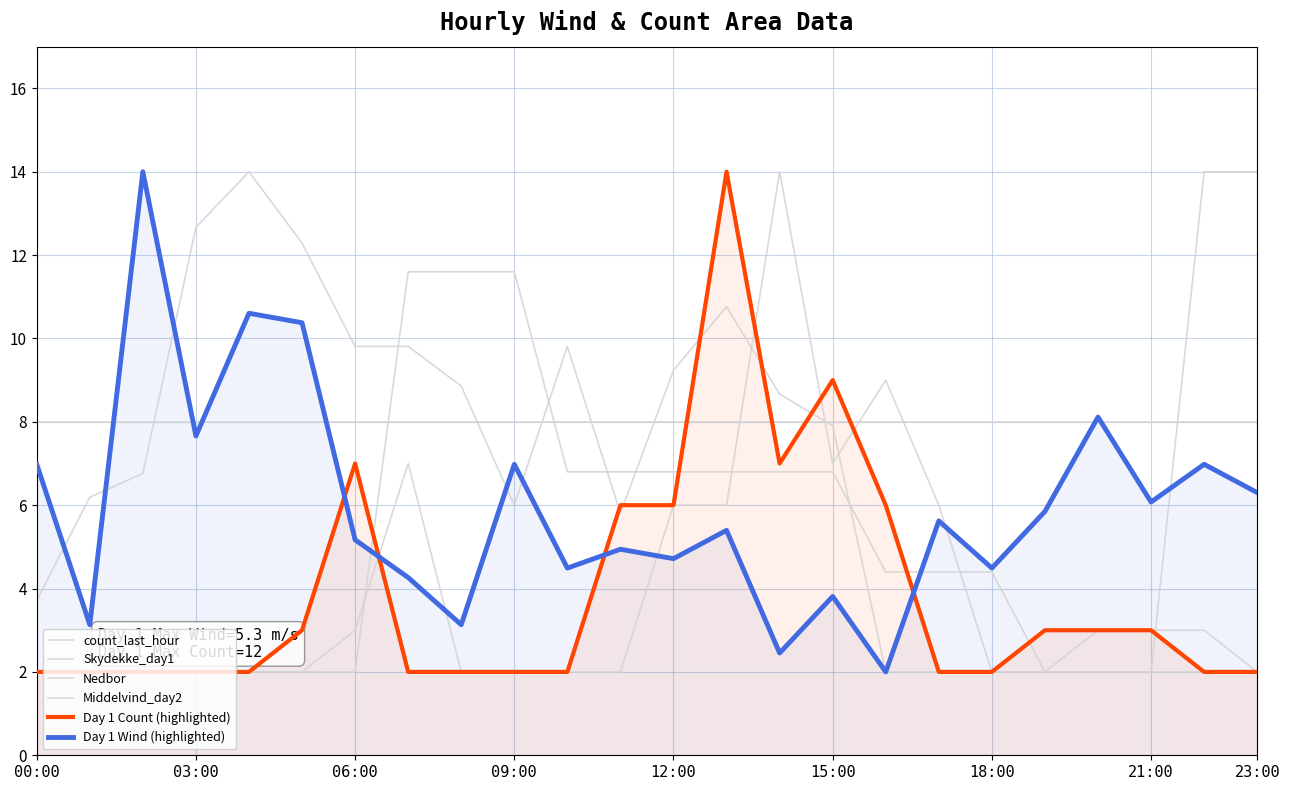

Which series has the widest spread of values?

count_last_hour